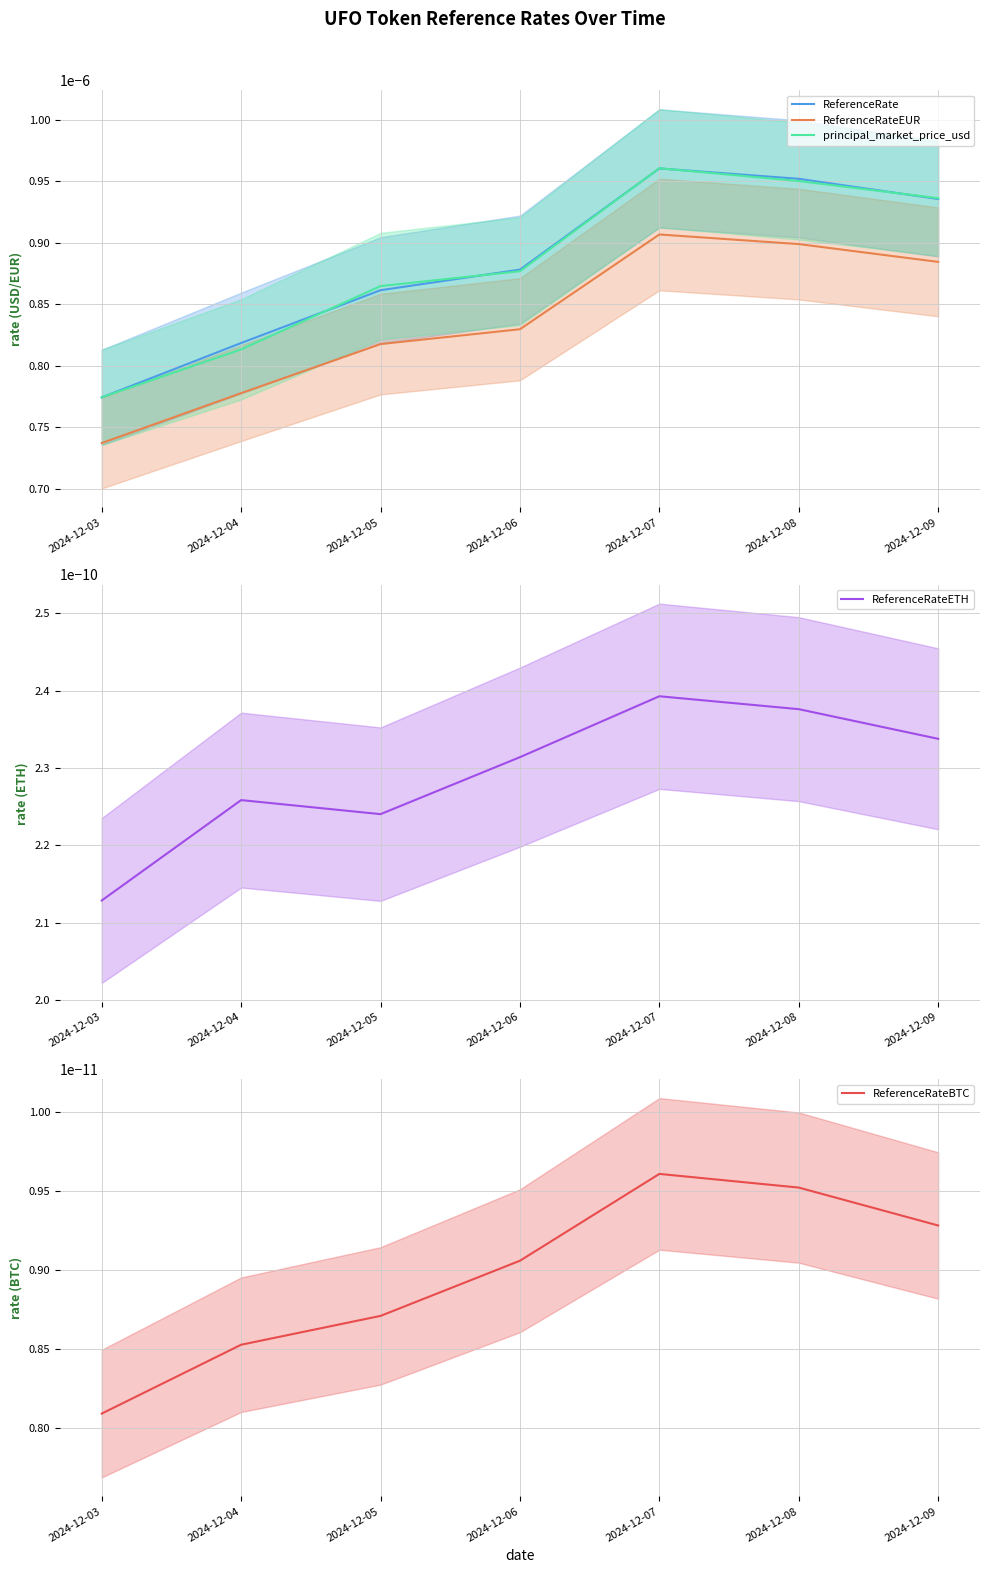

What are all the series names shown in the legend?

ReferenceRate, ReferenceRateEUR, principal_market_price_usd, ReferenceRateETH, ReferenceRateBTC